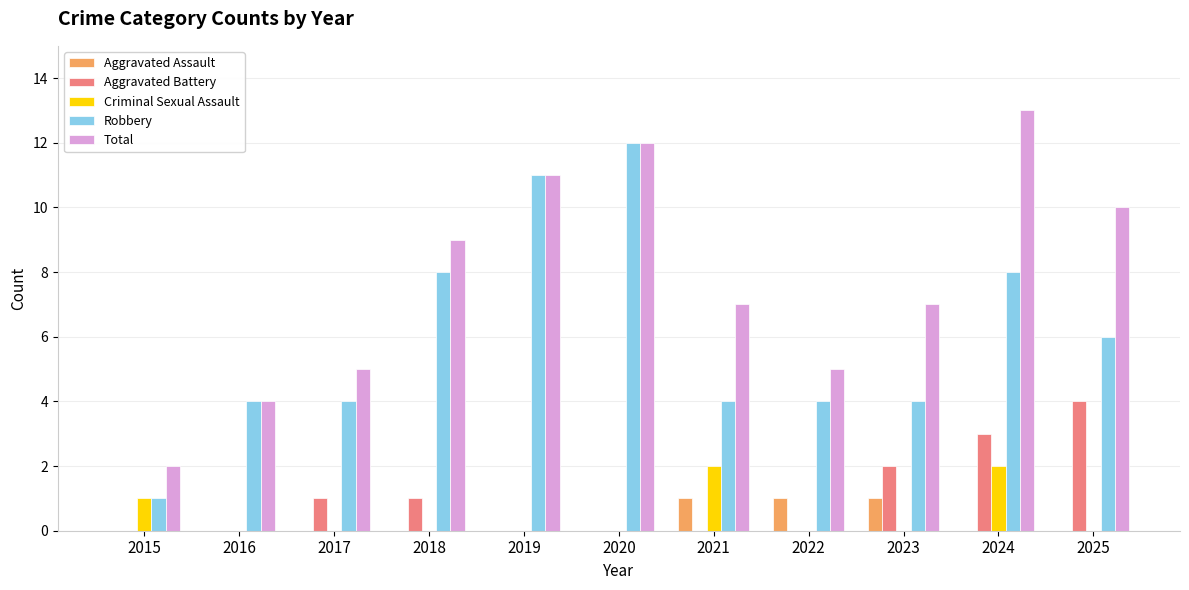

What is the sum of all Total values?

85